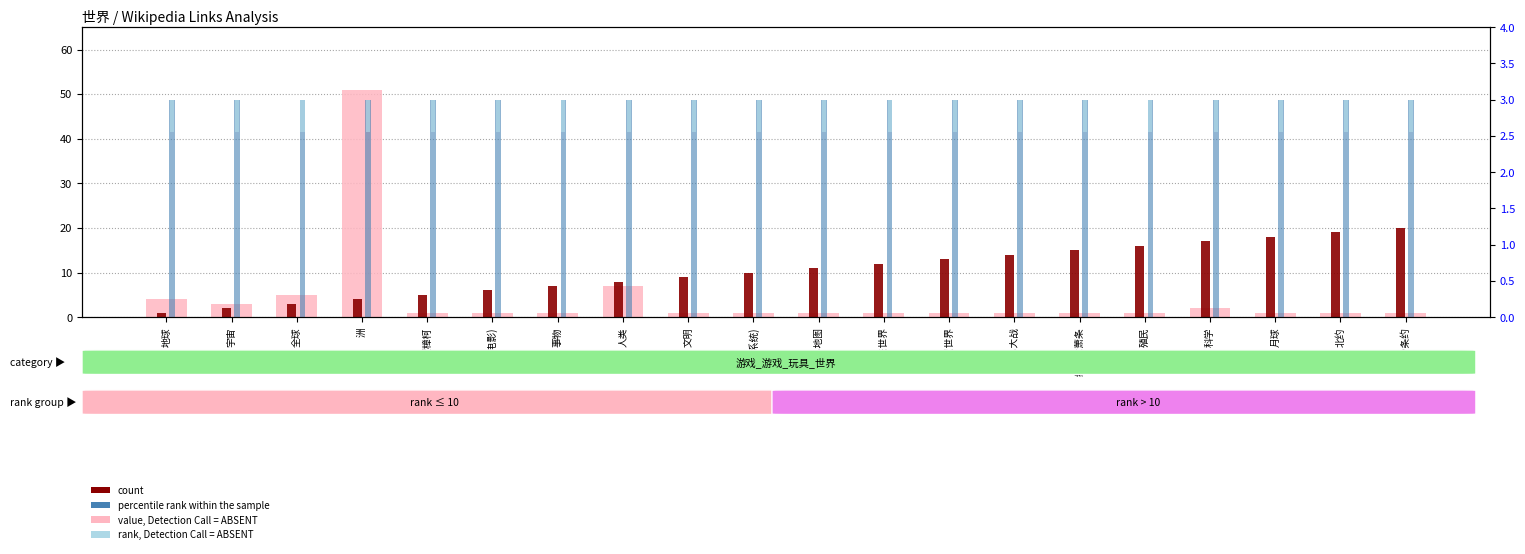

Between 经济大萧条 and 地球, which is larger?

地球